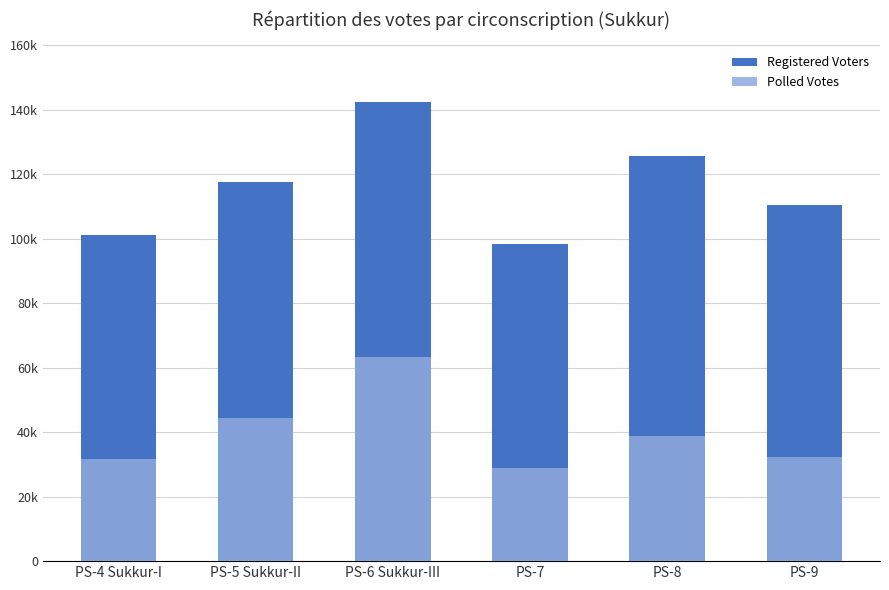

Reading left to right, transcribe all the data shown in this chart.

Registered Voters: 101158	117702	142359	98234	125678	110456
Polled Votes: 31637	44531	63307	28945	38762	32198